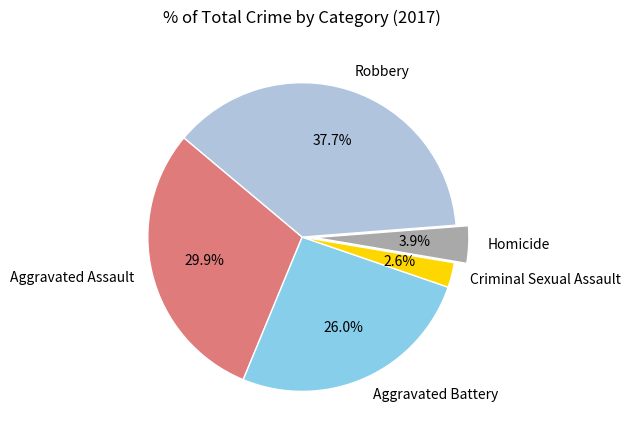

To the nearest percent, what is the difference between the Homicide and Robbery slice percentages?

34%